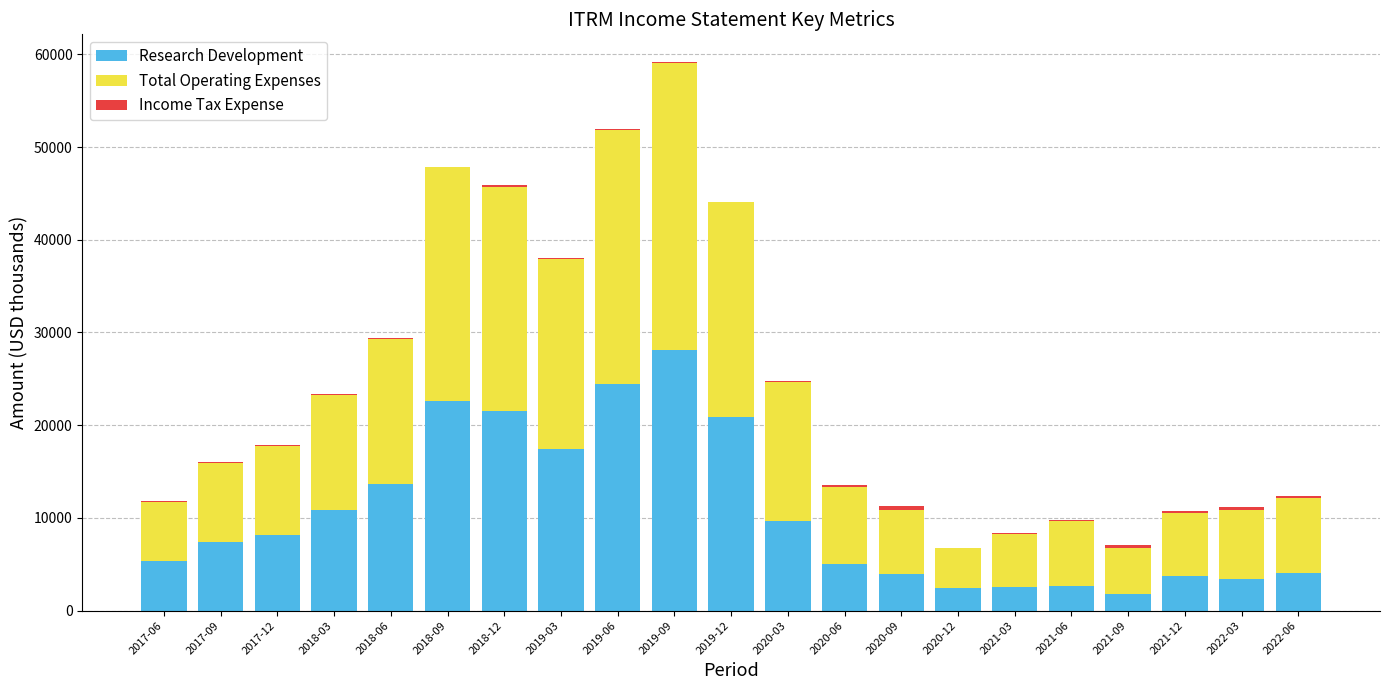

How many data points does each series have?

21